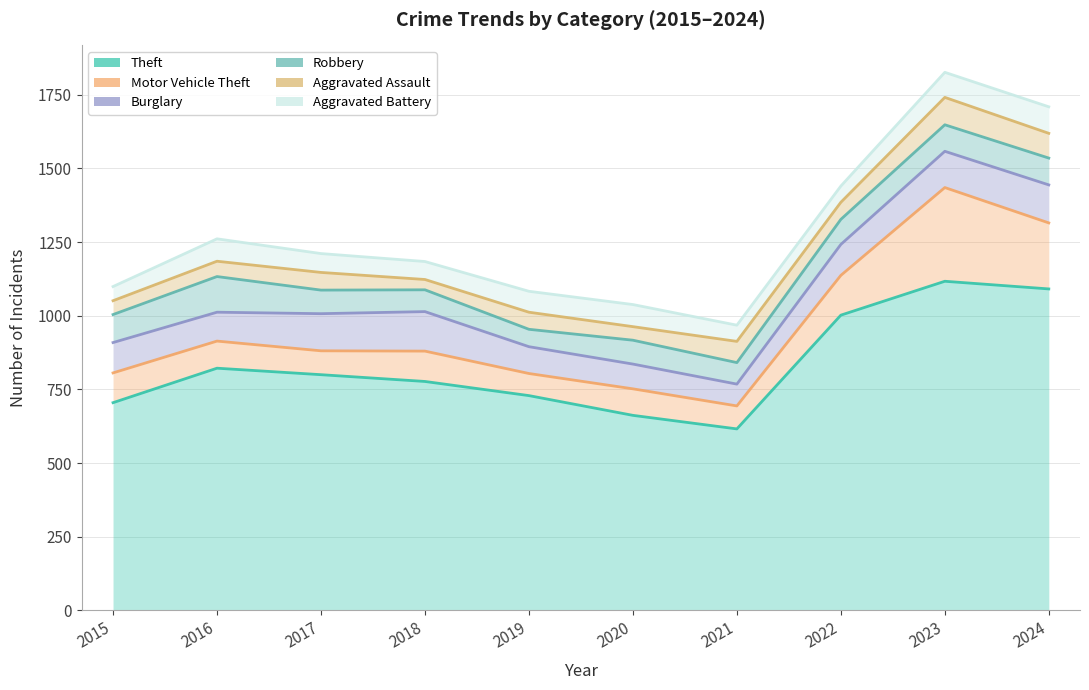

What is the value of the Theft point at the 7th from the left?

616